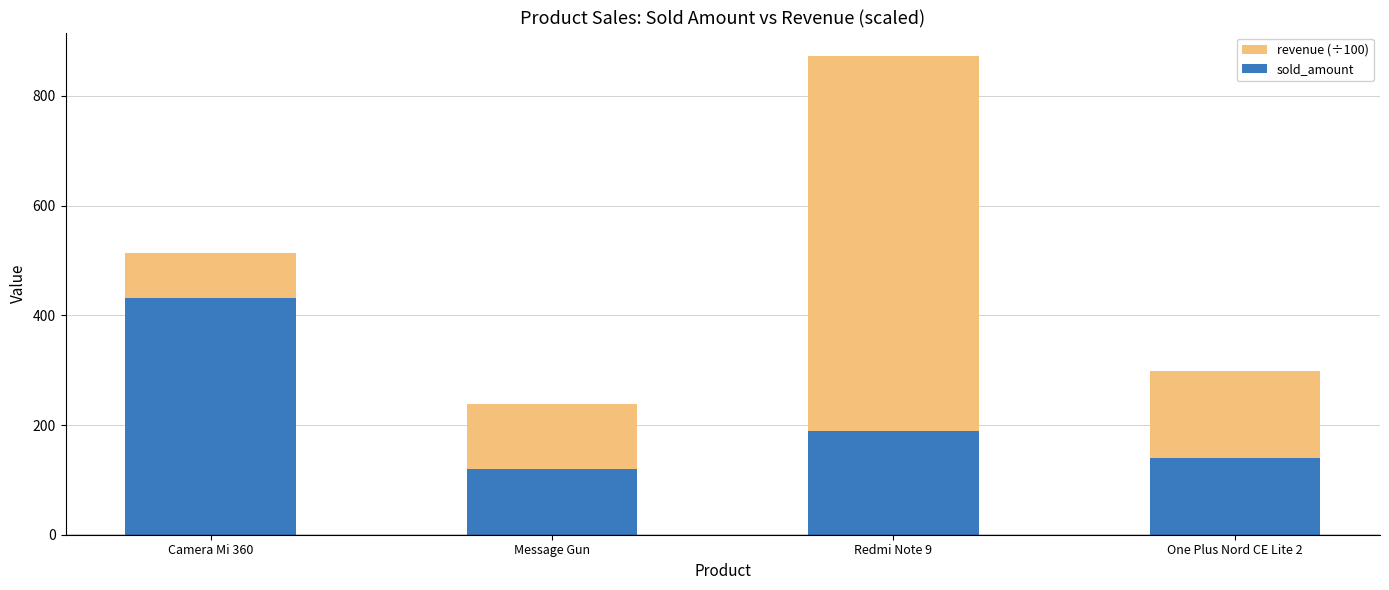

Rank the series by their maximum value, from lowest to highest.

sold_amount, revenue (÷100)